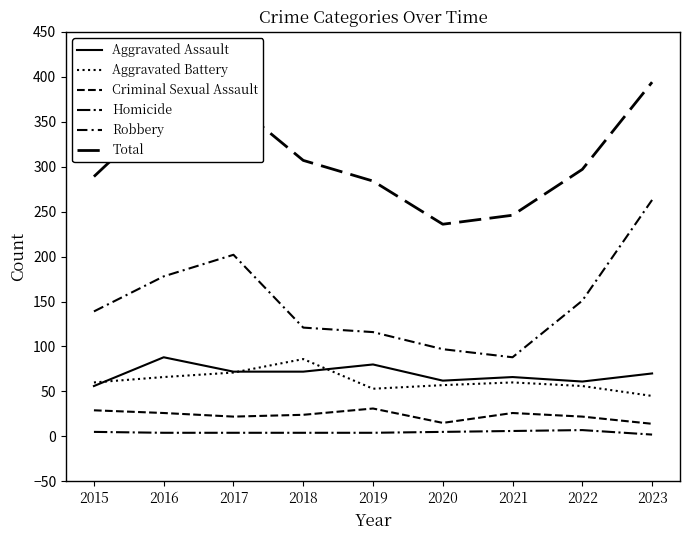

How many lines are shown in the chart?

6